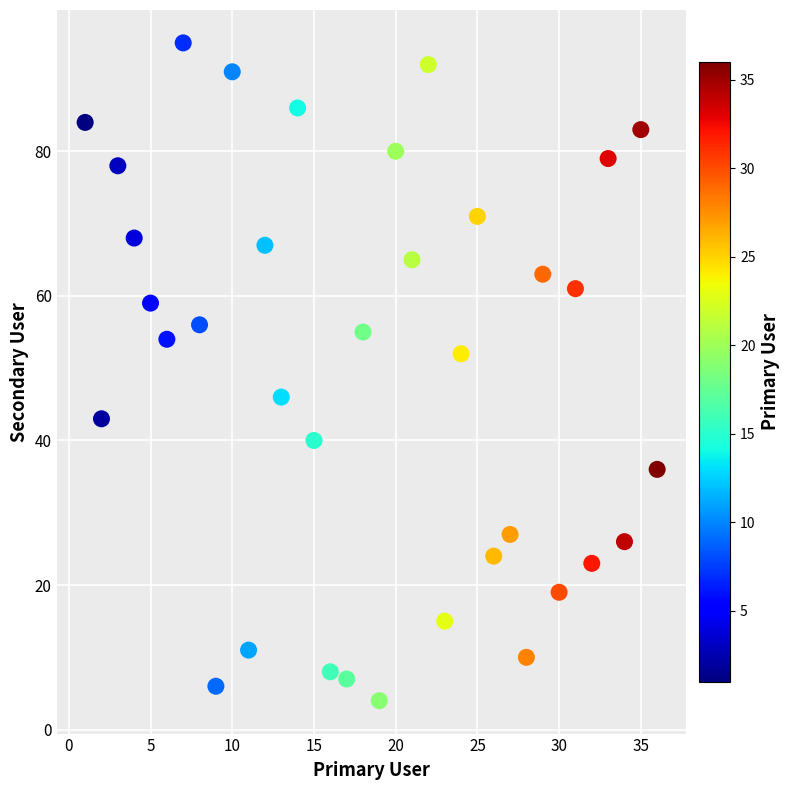

What is the range of X values (max minus min)?

35